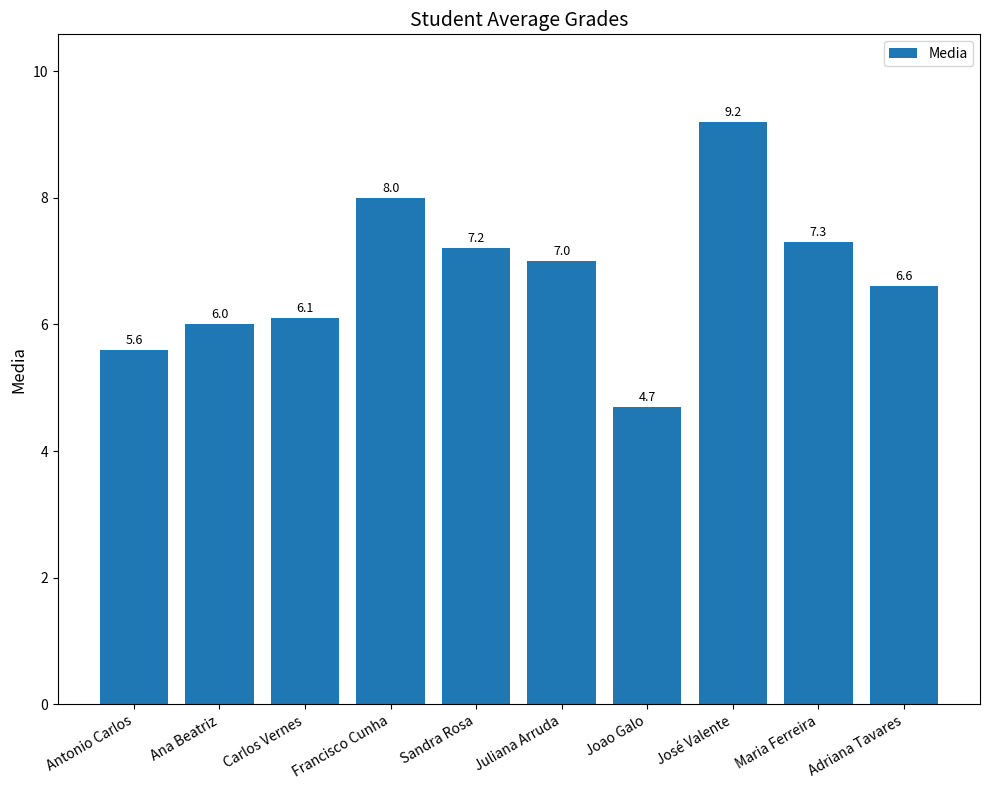

Which category has the lowest value across all series?

Joao Galo